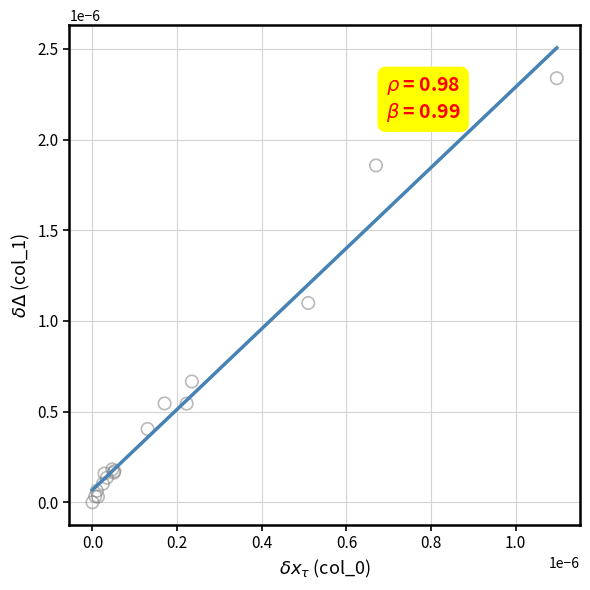

Does the chart have visible grid lines?

Yes